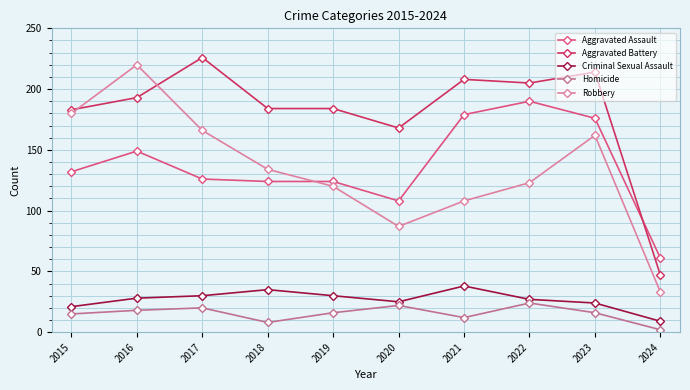

What is the value of the Criminal Sexual Assault point at the 10th from the left?

9